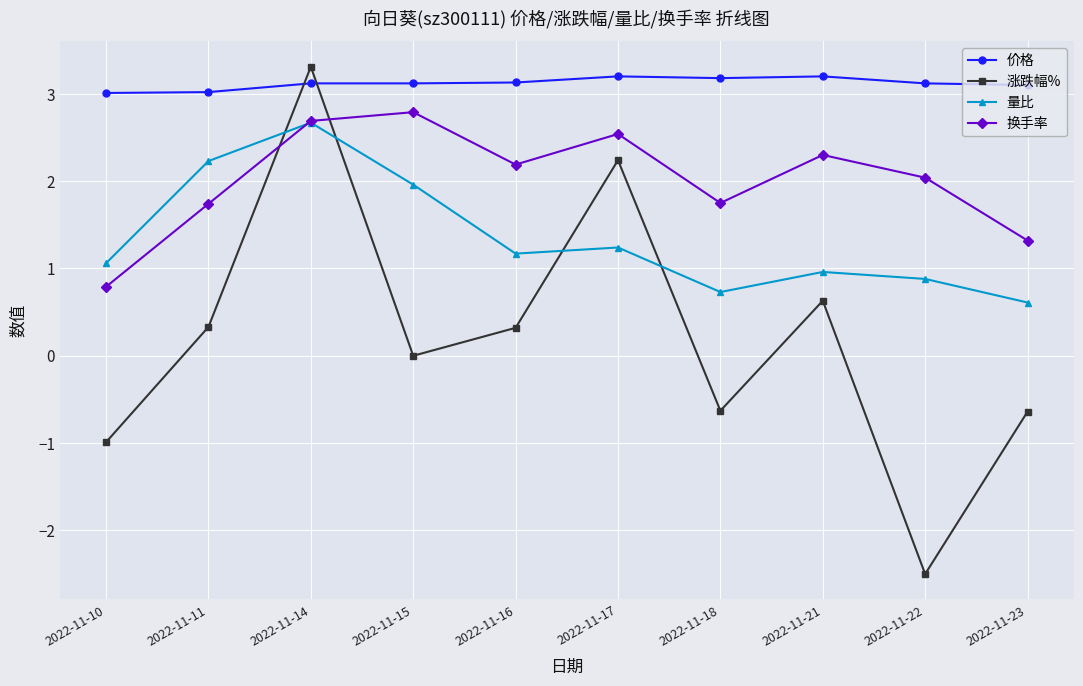

What is the difference between the highest and lowest values at 2022-11-21?

2.6